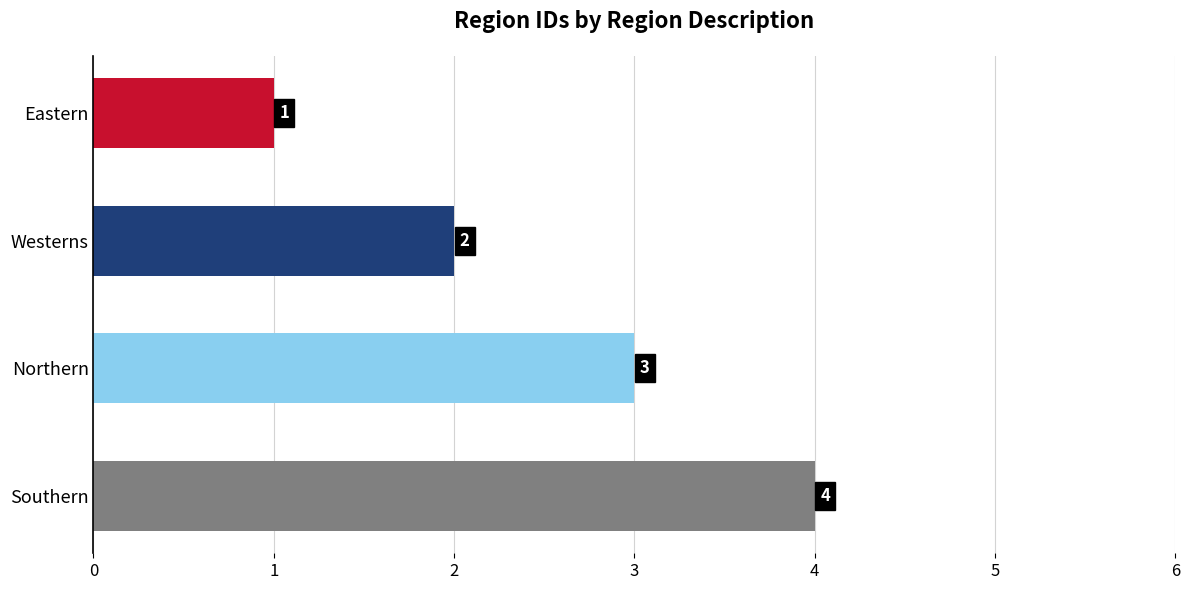

What is the maximum value shown in the chart?

4